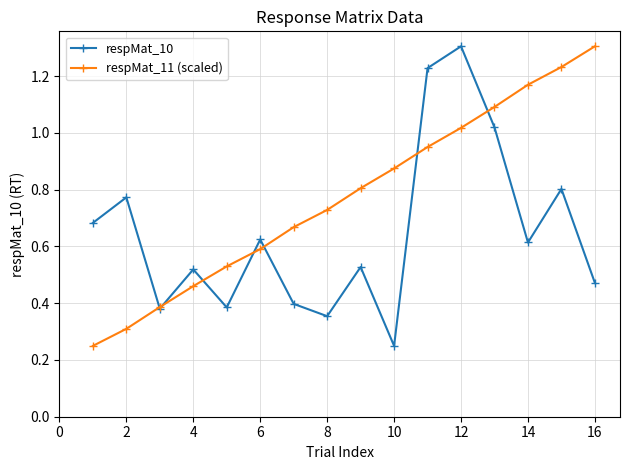

True or false: respMat_11 (scaled) has more than 0 points higher than both neighbors.

False